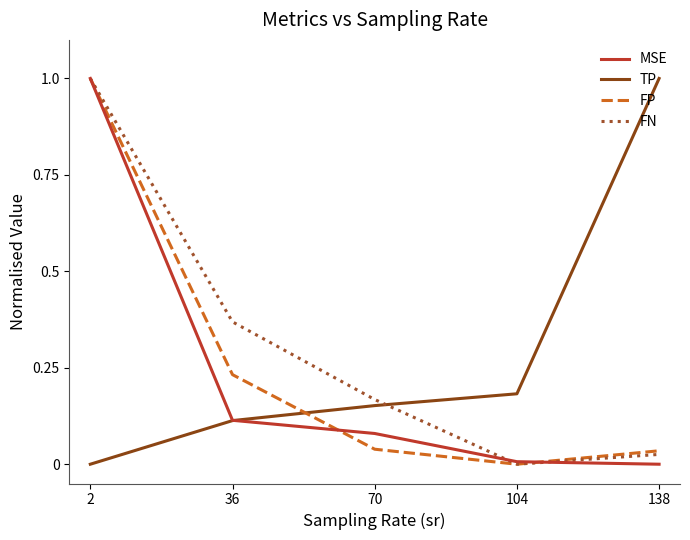

What is the maximum value for FN?

1.0